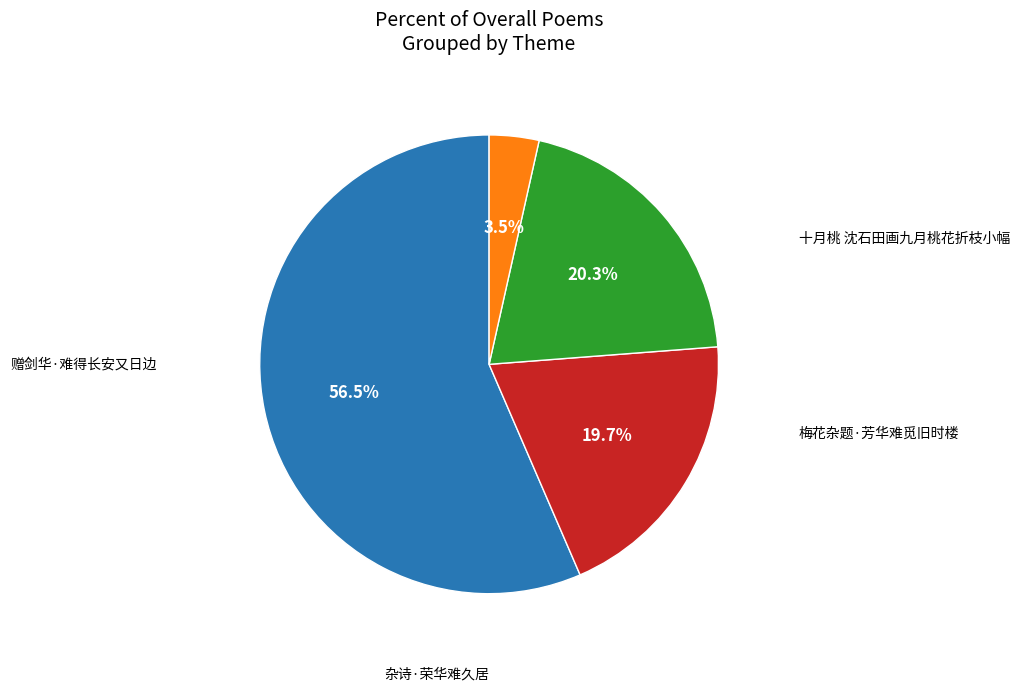

To the nearest percent, what is the average slice percentage?

25%